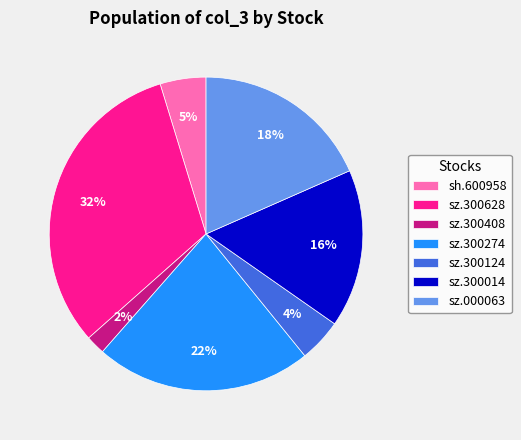

What is the smallest slice in the pie chart?

sz.300408